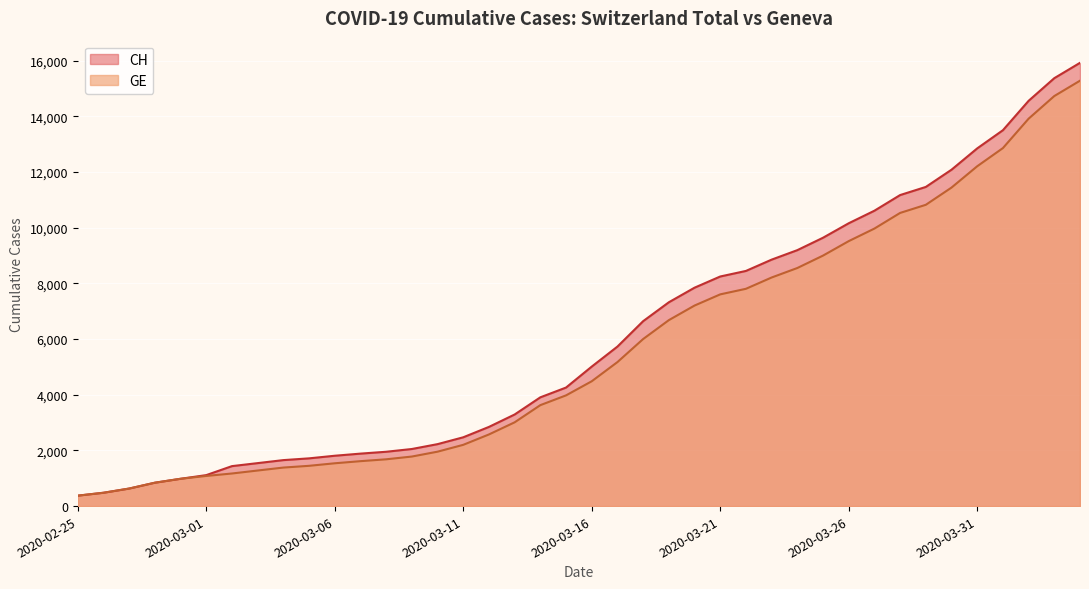

Between 2020-03-14 and 2020-04-03, which series saw the biggest shift?

CH